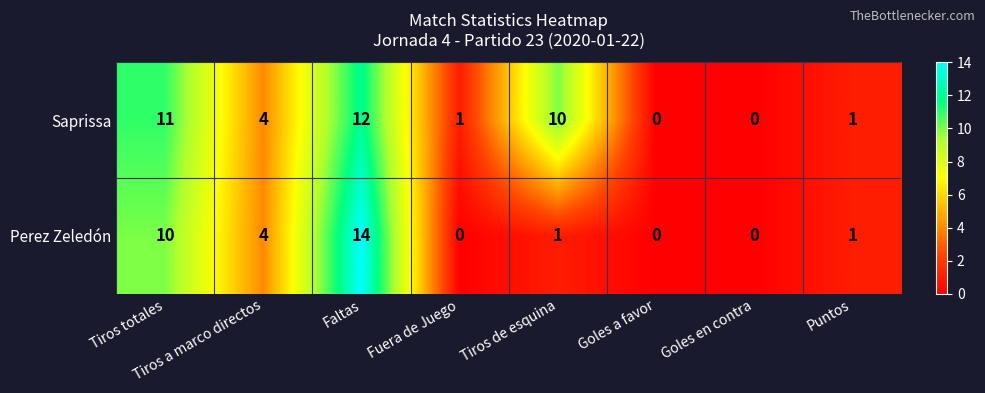

Which series has the largest total across all categories?

Saprissa